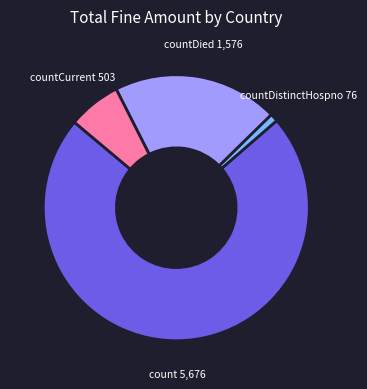

Does any single category account for the majority?

Yes